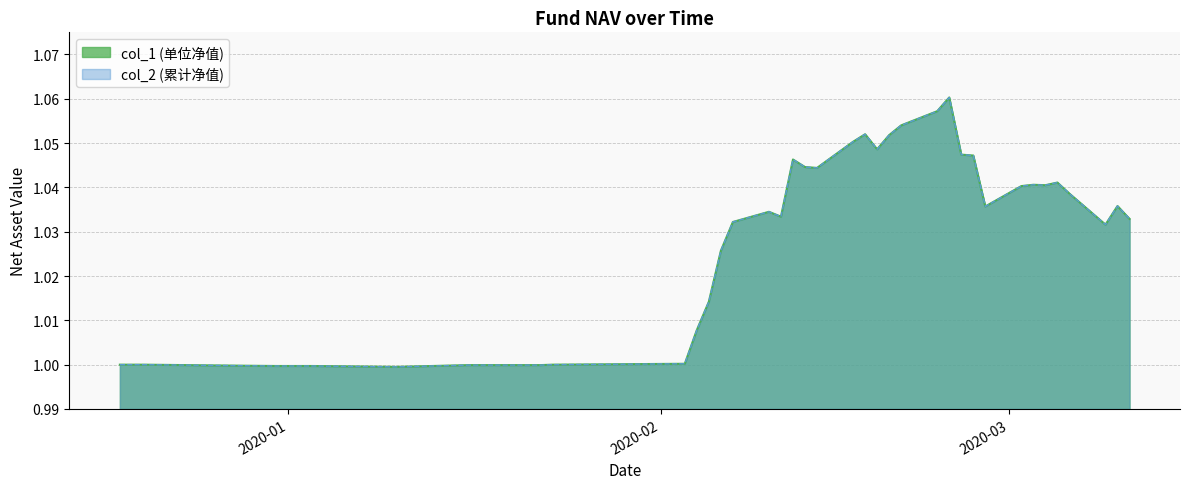

Which category has the lowest value across all series?

2020-01-10